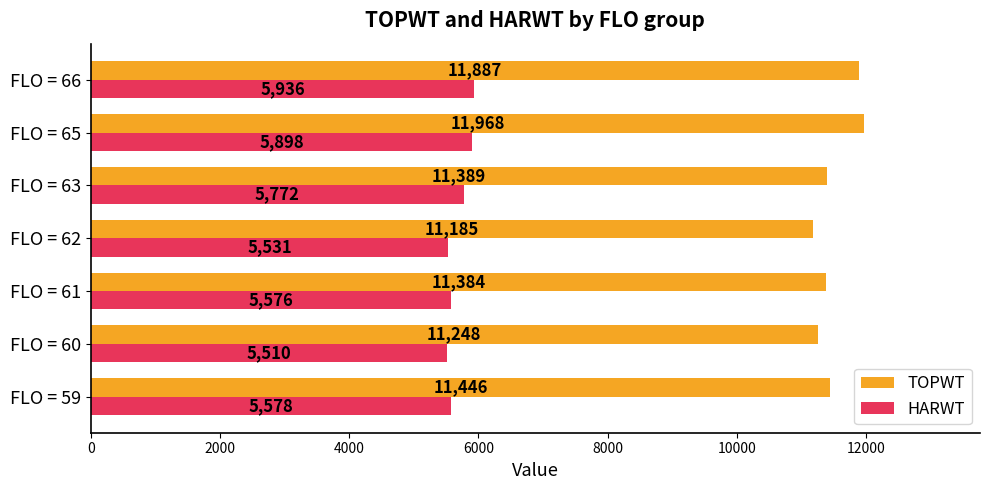

At which label is HARWT closest to 5723?

FLO = 63